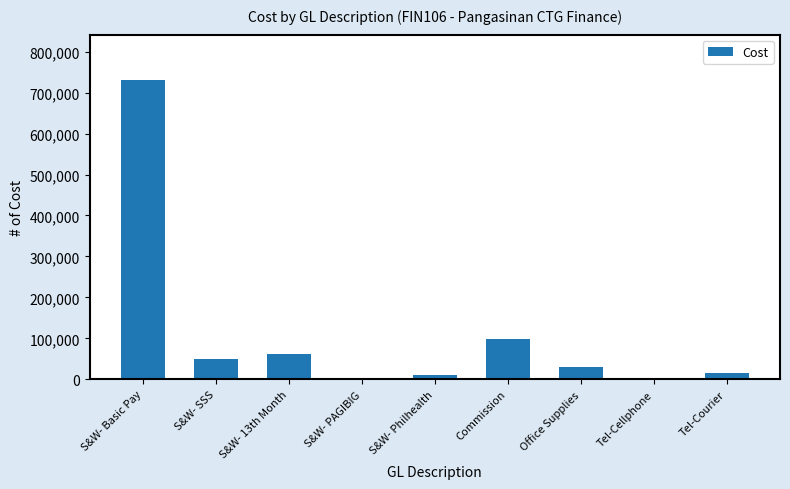

How many data points does each series have?

9